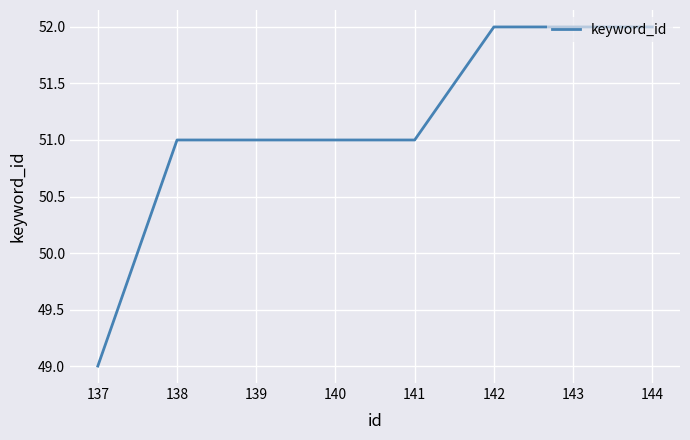

True or false: the data shows 28 at 144.

False